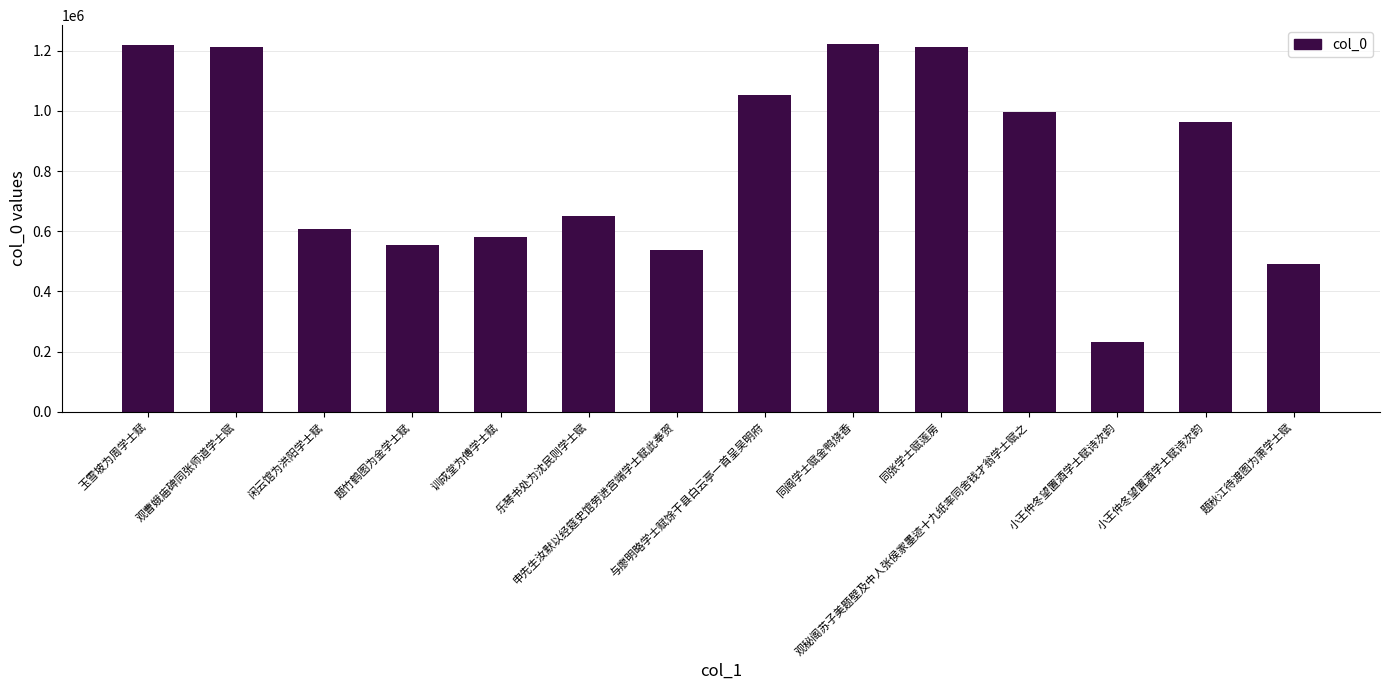

Does the chart contain any negative values?

No